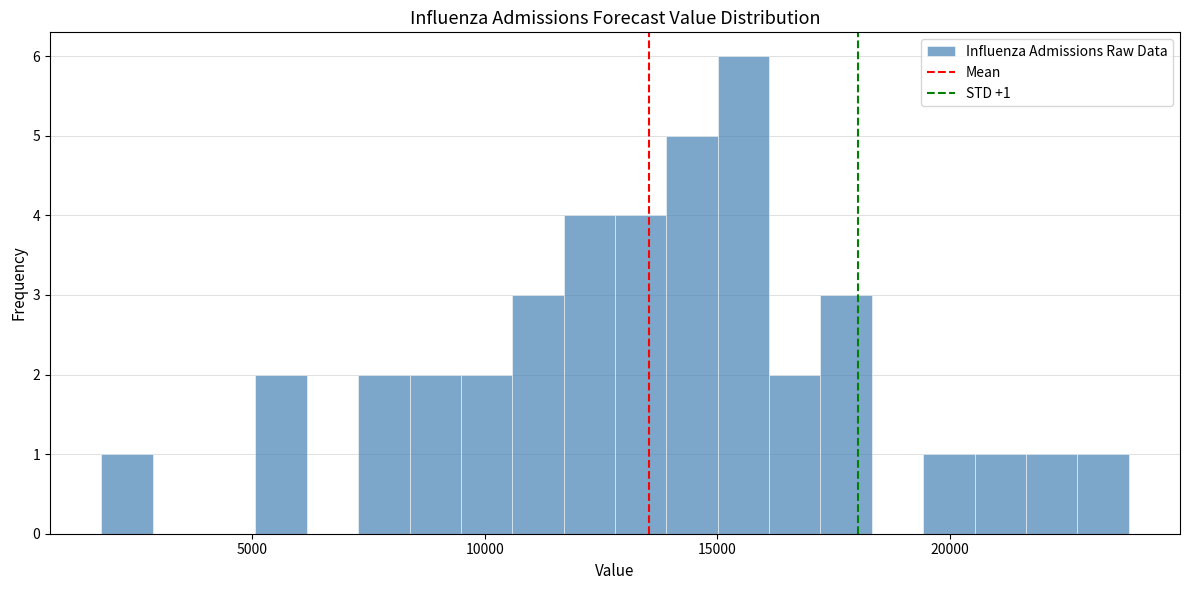

Read against the x-axis, roughly where is the centre of the tallest bar?

15500